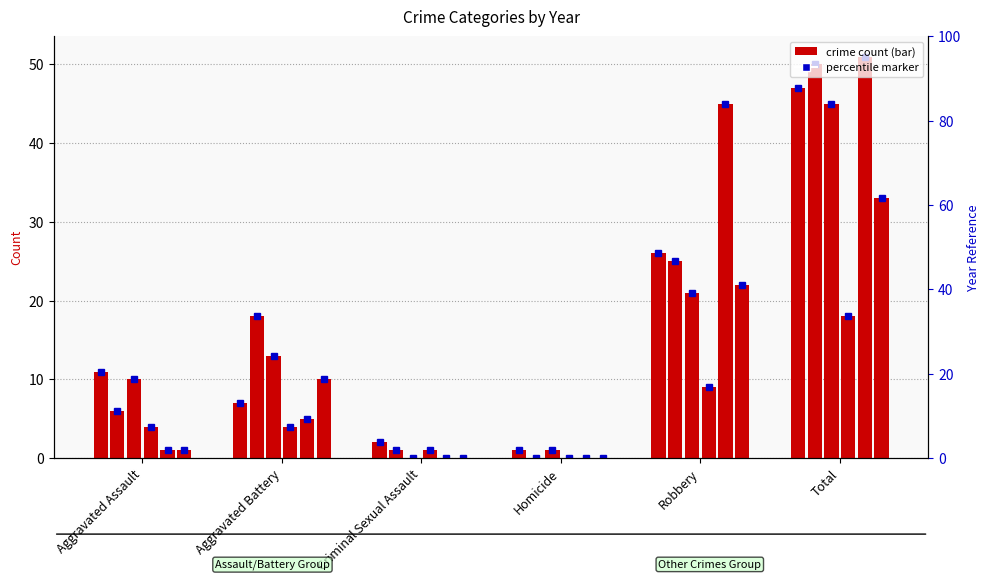

Where does the 2016 series first go above 5?

Robbery